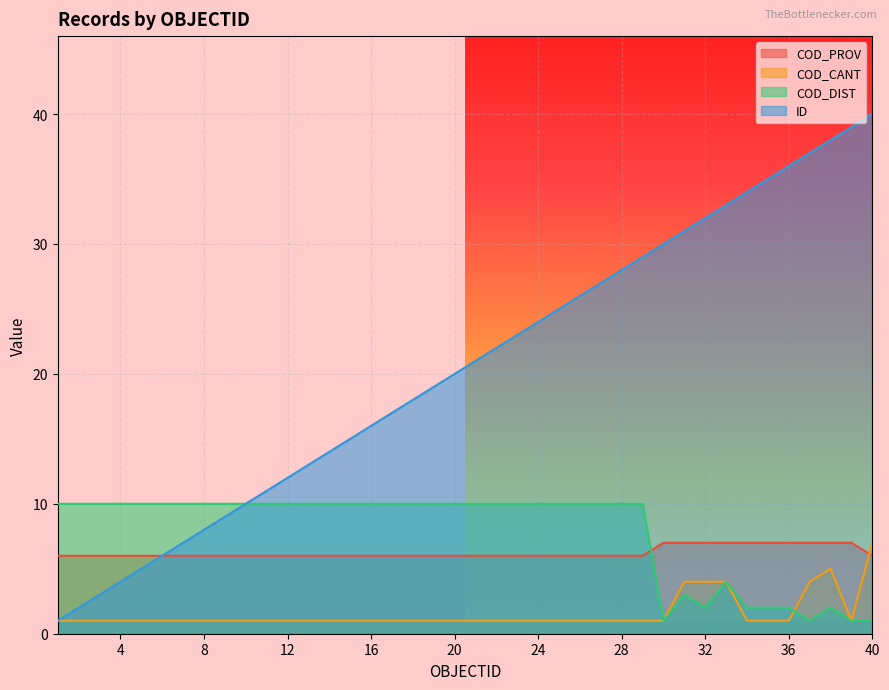

Read the COD_PROV value at 35.

7